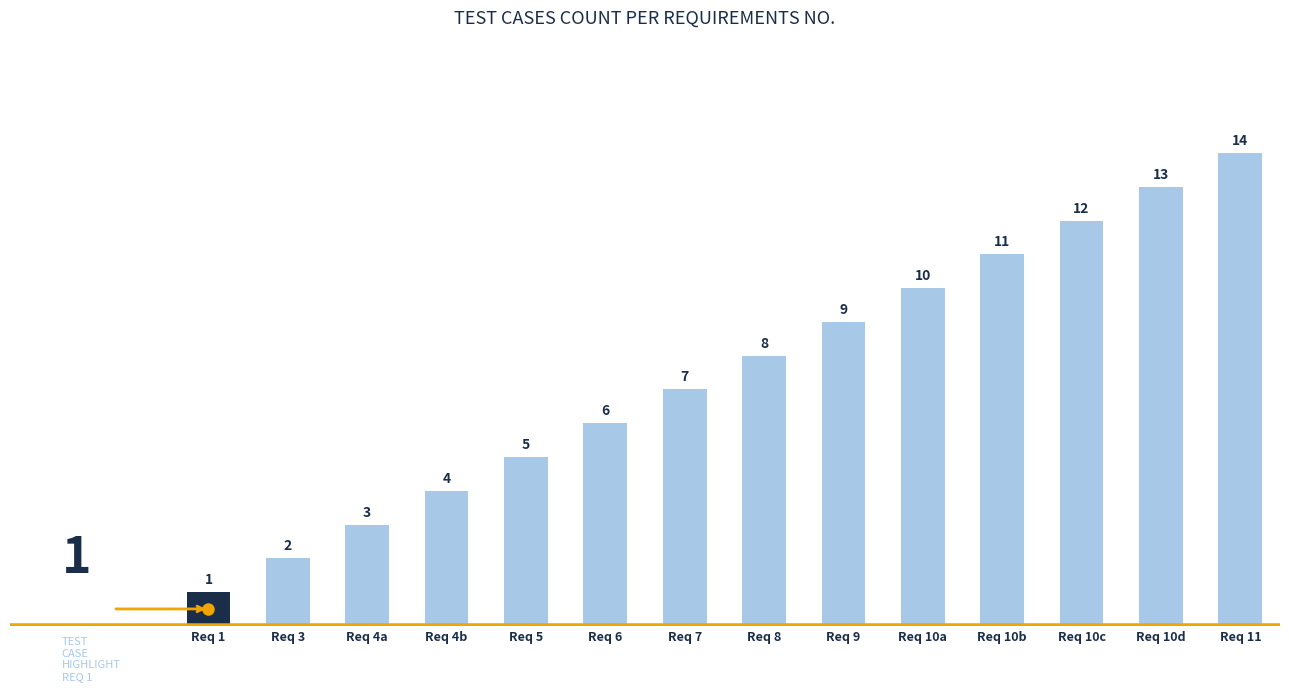

What is the maximum value shown in the chart?

14